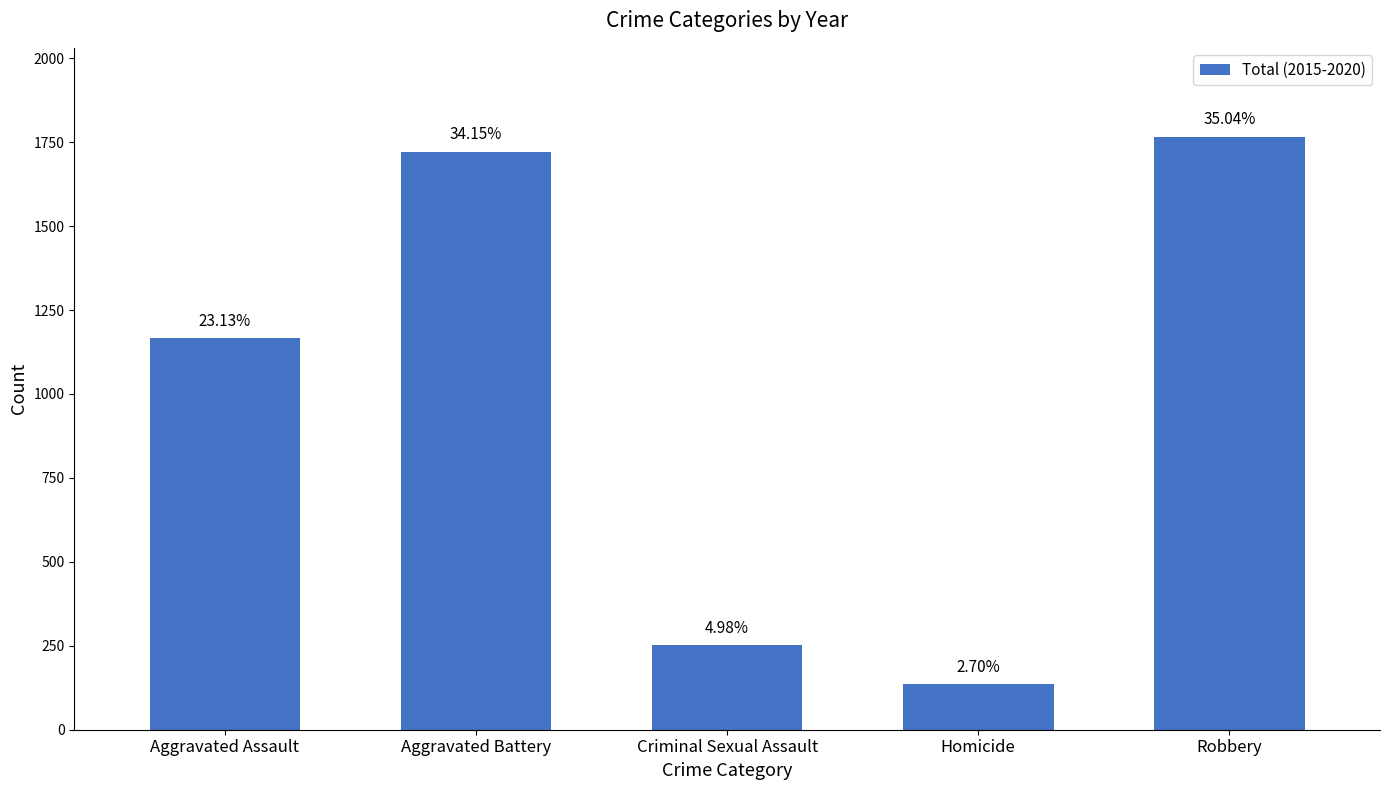

Between Homicide and Criminal Sexual Assault, which is larger?

Criminal Sexual Assault